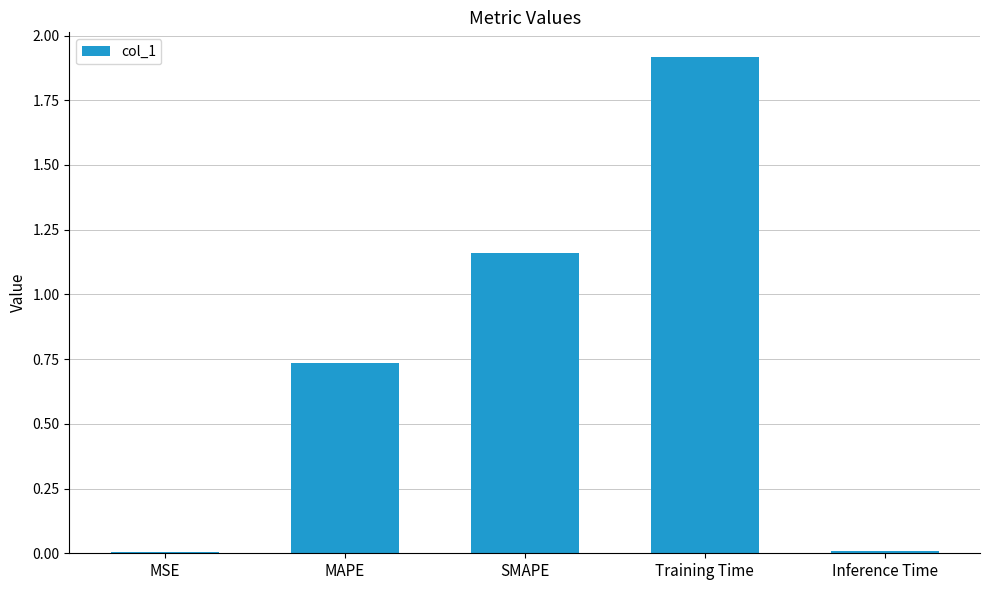

At which category does the chart reach its peak across all series?

Training Time